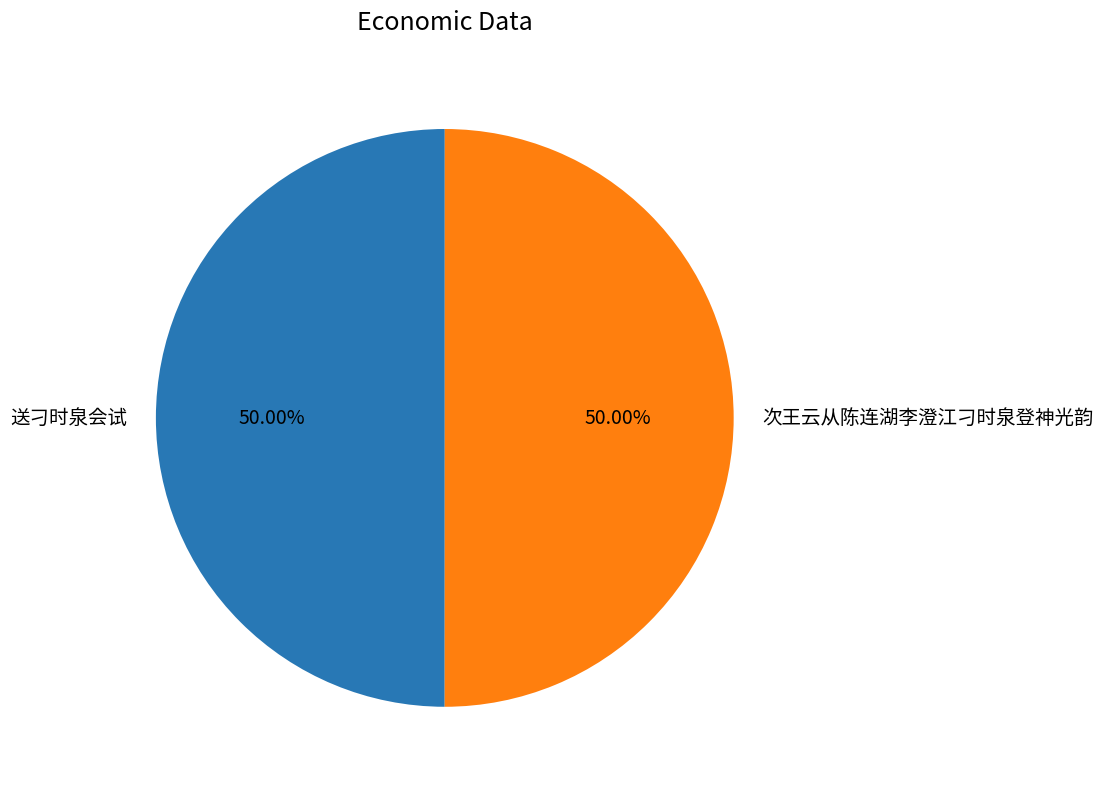

The 送刁时泉会试 slice represents 50% of the pie. True or false?

True